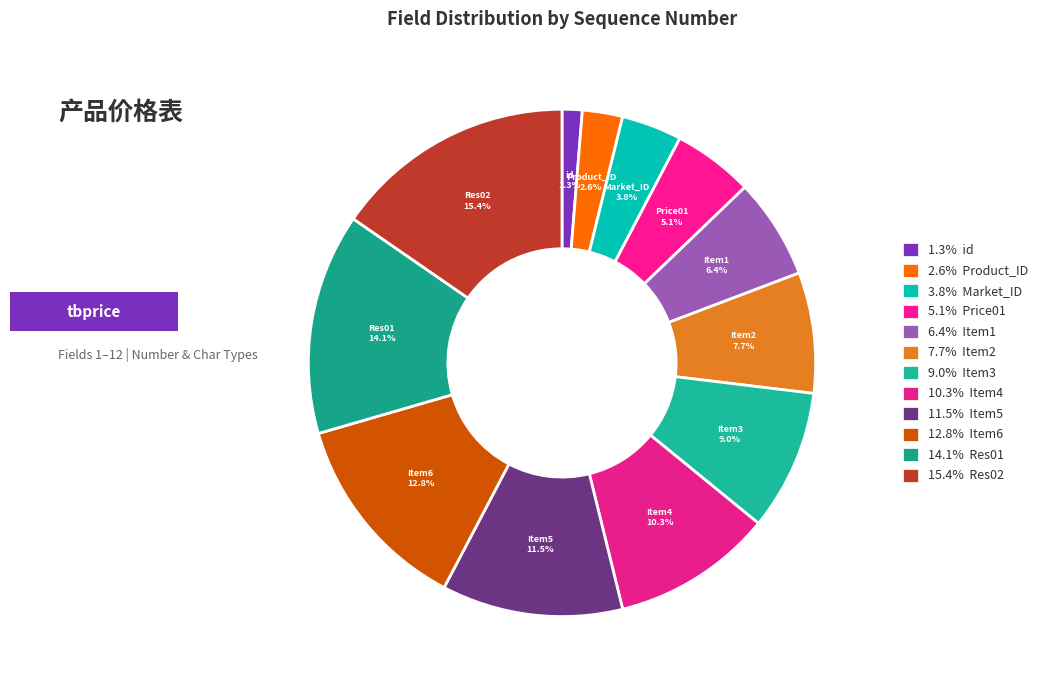

To the nearest percent, what is the difference between the largest and smallest slice percentages?

14%